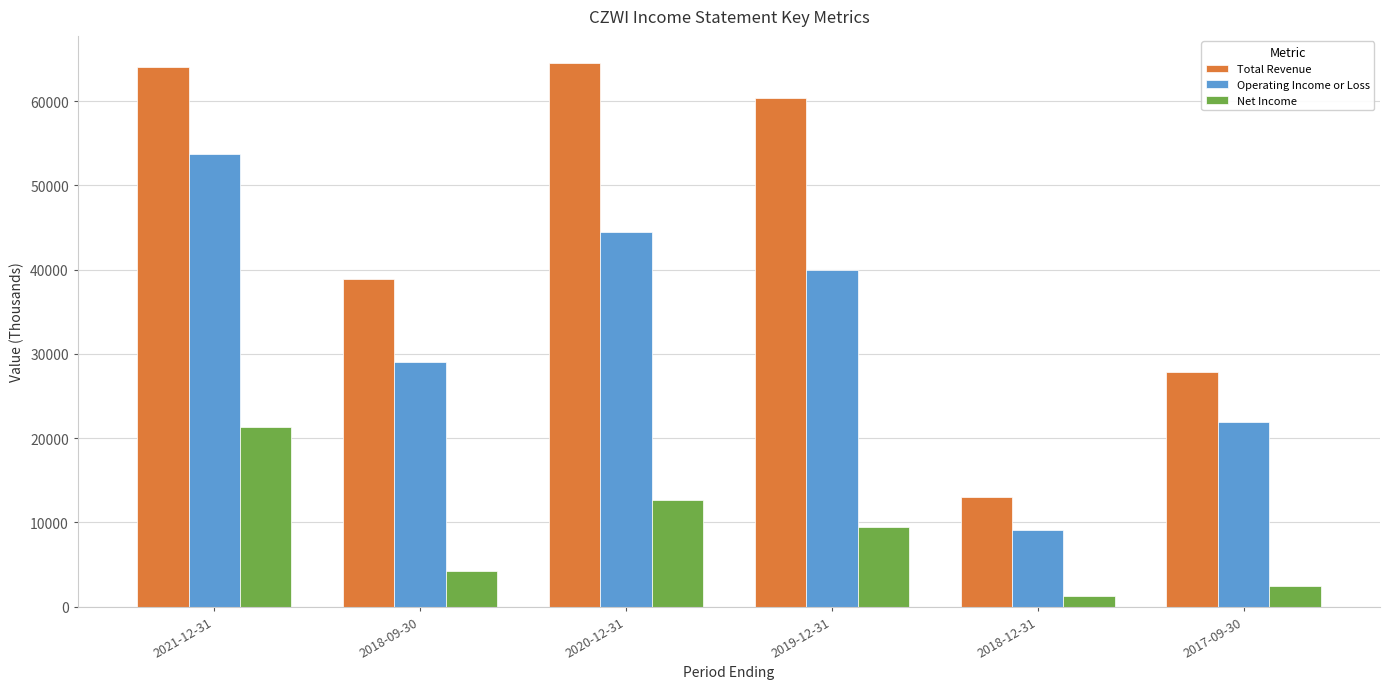

Which series changed the most between 2019-12-31 and 2018-12-31?

Total Revenue